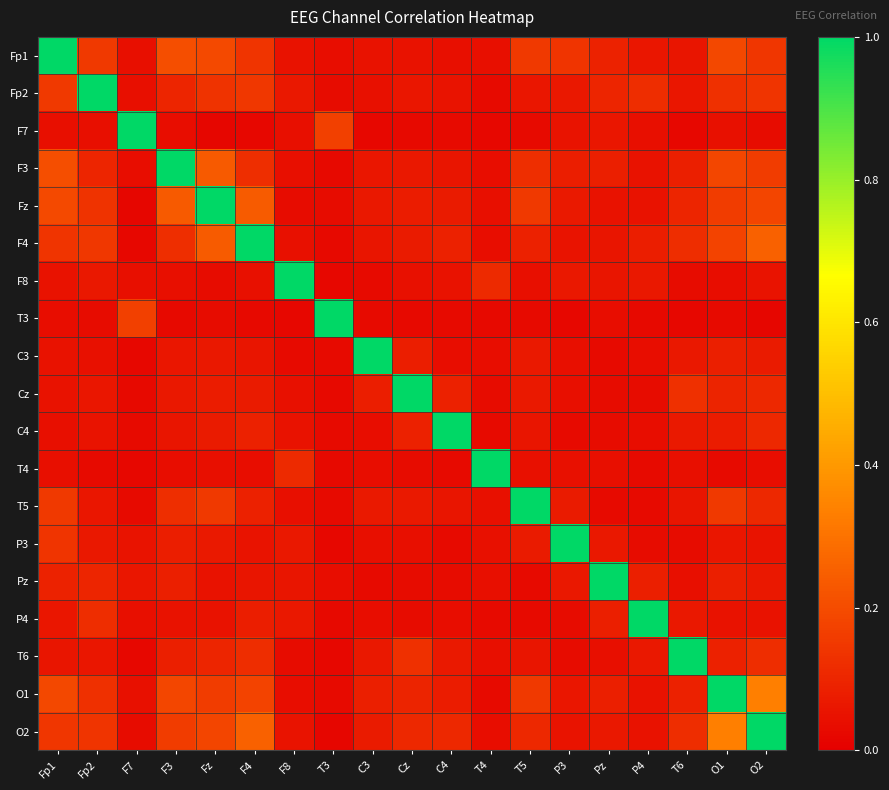

Reading left to right, transcribe all the data shown in this chart.

Fp1: Fp1=1.0	Fp2=0.2	F7=0.0	F3=0.2	Fz=0.2	F4=0.1	F8=0.0	T3=0.0	C3=0.1	Cz=0.0	C4=0.0	T4=0.0	T5=0.1	P3=0.1	Pz=0.1	P4=0.1	T6=0.1	O1=0.2	O2=0.1
Fp2: Fp1=0.2	Fp2=1.0	F7=0.0	F3=0.1	Fz=0.1	F4=0.1	F8=0.1	T3=0.0	C3=0.0	Cz=0.1	C4=0.1	T4=0.0	T5=0.1	P3=0.1	Pz=0.1	P4=0.1	T6=0.1	O1=0.1	O2=0.1
F7: Fp1=0.0	Fp2=0.0	F7=1.0	F3=0.0	Fz=0.0	F4=0.0	F8=0.0	T3=0.2	C3=0.0	Cz=0.0	C4=0.0	T4=0.0	T5=0.0	P3=0.1	Pz=0.1	P4=0.0	T6=0.0	O1=0.0	O2=0.0
F3: Fp1=0.2	Fp2=0.1	F7=0.0	F3=1.0	Fz=0.2	F4=0.1	F8=0.0	T3=0.0	C3=0.1	Cz=0.1	C4=0.1	T4=0.0	T5=0.1	P3=0.1	Pz=0.1	P4=0.0	T6=0.1	O1=0.2	O2=0.2
Fz: Fp1=0.2	Fp2=0.1	F7=0.0	F3=0.2	Fz=1.0	F4=0.2	F8=0.0	T3=0.0	C3=0.1	Cz=0.1	C4=0.1	T4=0.0	T5=0.2	P3=0.1	Pz=0.1	P4=0.1	T6=0.1	O1=0.2	O2=0.2
F4: Fp1=0.1	Fp2=0.1	F7=0.0	F3=0.1	Fz=0.2	F4=1.0	F8=0.0	T3=0.0	C3=0.1	Cz=0.1	C4=0.1	T4=0.0	T5=0.1	P3=0.1	Pz=0.1	P4=0.1	T6=0.1	O1=0.2	O2=0.3
F8: Fp1=0.0	Fp2=0.1	F7=0.0	F3=0.0	Fz=0.0	F4=0.0	F8=1.0	T3=0.0	C3=0.0	Cz=0.0	C4=0.0	T4=0.1	T5=0.0	P3=0.1	Pz=0.1	P4=0.1	T6=0.0	O1=0.0	O2=0.1
T3: Fp1=0.0	Fp2=0.0	F7=0.2	F3=0.0	Fz=0.0	F4=0.0	F8=0.0	T3=1.0	C3=0.0	Cz=0.0	C4=0.0	T4=0.0	T5=0.0	P3=0.0	Pz=0.0	P4=0.0	T6=0.0	O1=0.0	O2=0.0
C3: Fp1=0.1	Fp2=0.0	F7=0.0	F3=0.1	Fz=0.1	F4=0.1	F8=0.0	T3=0.0	C3=1.0	Cz=0.1	C4=0.0	T4=0.0	T5=0.1	P3=0.0	Pz=0.0	P4=0.0	T6=0.1	O1=0.1	O2=0.1
Cz: Fp1=0.0	Fp2=0.1	F7=0.0	F3=0.1	Fz=0.1	F4=0.1	F8=0.0	T3=0.0	C3=0.1	Cz=1.0	C4=0.1	T4=0.0	T5=0.1	P3=0.0	Pz=0.0	P4=0.0	T6=0.1	O1=0.1	O2=0.1
C4: Fp1=0.0	Fp2=0.1	F7=0.0	F3=0.1	Fz=0.1	F4=0.1	F8=0.0	T3=0.0	C3=0.0	Cz=0.1	C4=1.0	T4=0.0	T5=0.1	P3=0.0	Pz=0.0	P4=0.0	T6=0.1	O1=0.1	O2=0.1
T4: Fp1=0.0	Fp2=0.0	F7=0.0	F3=0.0	Fz=0.0	F4=0.0	F8=0.1	T3=0.0	C3=0.0	Cz=0.0	C4=0.0	T4=1.0	T5=0.0	P3=0.0	Pz=0.0	P4=0.0	T6=0.0	O1=0.0	O2=0.0
T5: Fp1=0.1	Fp2=0.1	F7=0.0	F3=0.1	Fz=0.2	F4=0.1	F8=0.0	T3=0.0	C3=0.1	Cz=0.1	C4=0.1	T4=0.0	T5=1.0	P3=0.1	Pz=0.0	P4=0.0	T6=0.1	O1=0.2	O2=0.1
P3: Fp1=0.1	Fp2=0.1	F7=0.1	F3=0.1	Fz=0.1	F4=0.1	F8=0.1	T3=0.0	C3=0.0	Cz=0.0	C4=0.0	T4=0.0	T5=0.1	P3=1.0	Pz=0.1	P4=0.0	T6=0.0	O1=0.1	O2=0.1
Pz: Fp1=0.1	Fp2=0.1	F7=0.1	F3=0.1	Fz=0.1	F4=0.1	F8=0.1	T3=0.0	C3=0.0	Cz=0.0	C4=0.0	T4=0.0	T5=0.0	P3=0.1	Pz=1.0	P4=0.1	T6=0.0	O1=0.1	O2=0.1
P4: Fp1=0.1	Fp2=0.1	F7=0.0	F3=0.0	Fz=0.1	F4=0.1	F8=0.1	T3=0.0	C3=0.0	Cz=0.0	C4=0.0	T4=0.0	T5=0.0	P3=0.0	Pz=0.1	P4=1.0	T6=0.1	O1=0.0	O2=0.1
T6: Fp1=0.1	Fp2=0.1	F7=0.0	F3=0.1	Fz=0.1	F4=0.1	F8=0.0	T3=0.0	C3=0.1	Cz=0.1	C4=0.1	T4=0.0	T5=0.1	P3=0.0	Pz=0.0	P4=0.1	T6=1.0	O1=0.1	O2=0.1
O1: Fp1=0.2	Fp2=0.1	F7=0.0	F3=0.2	Fz=0.2	F4=0.2	F8=0.0	T3=0.0	C3=0.1	Cz=0.1	C4=0.1	T4=0.0	T5=0.2	P3=0.1	Pz=0.1	P4=0.0	T6=0.1	O1=1.0	O2=0.3
O2: Fp1=0.1	Fp2=0.1	F7=0.0	F3=0.2	Fz=0.2	F4=0.3	F8=0.1	T3=0.0	C3=0.1	Cz=0.1	C4=0.1	T4=0.0	T5=0.1	P3=0.1	Pz=0.1	P4=0.1	T6=0.1	O1=0.3	O2=1.0